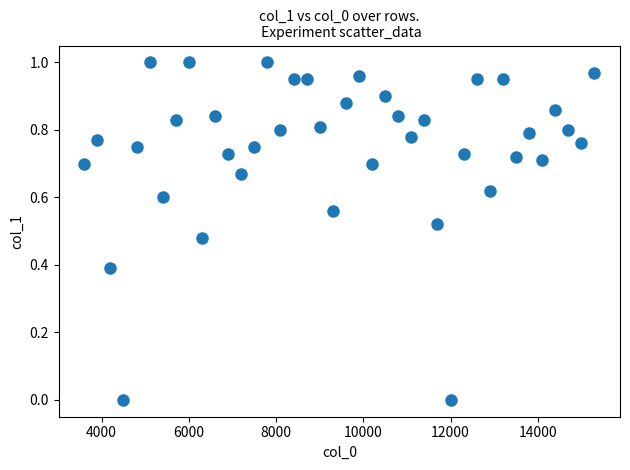

What is the range of X values (max minus min)?

11700.0